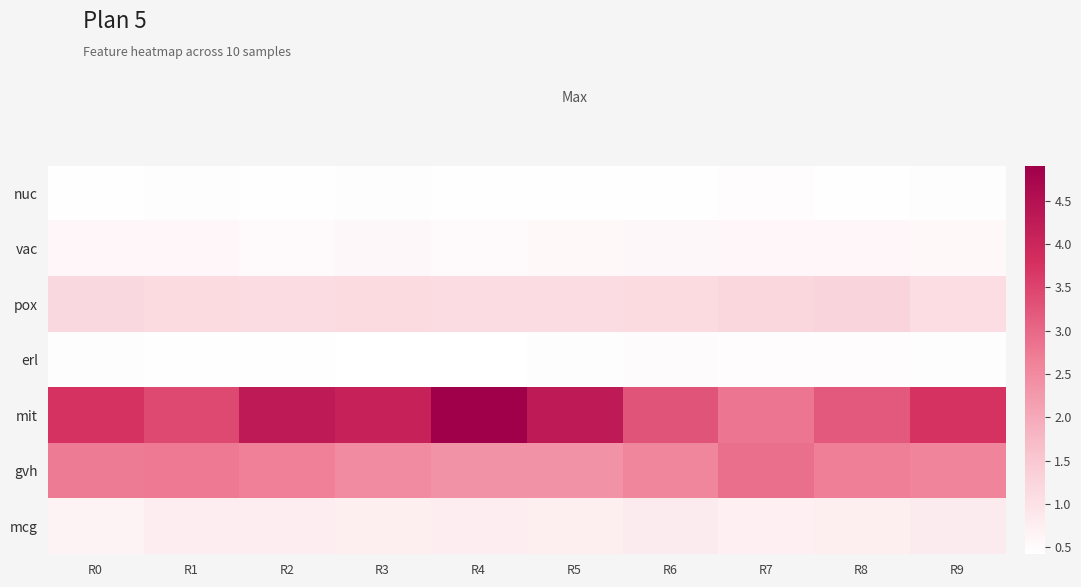

What is the greatest value displayed?

4.9